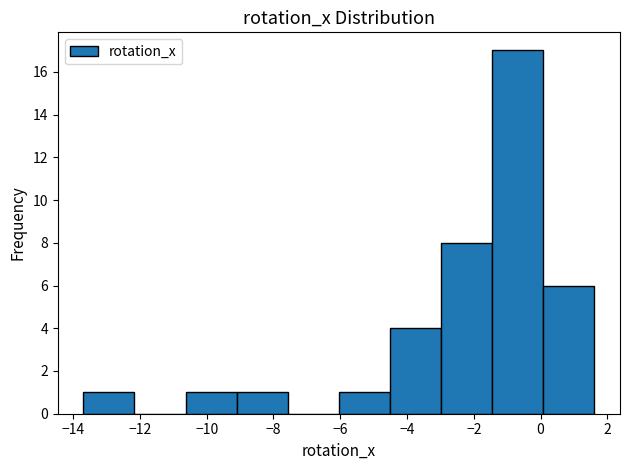

Reading left to right, list every bar in this chart as the range it spans on the x-axis followed by its height. Neither the bar edges nor the heights are printed on the chart, so give them approximately, as read against the axes.

-13.6 to -12.2: 1
-12.2 to -10.6: 0
-10.6 to -9.2: 1
-9.2 to -7.6: 1
-7.6 to -6.0: 0
-6.0 to -4.6: 1
-4.6 to -3.0: 4
-3.0 to -1.4: 8
-1.4 to 0.0: 17
0.0 to 1.6: 6